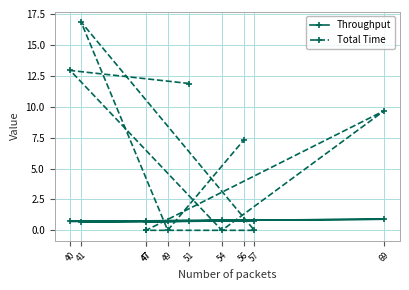

What is the value of the Throughput point at the 8th from the left?

0.7